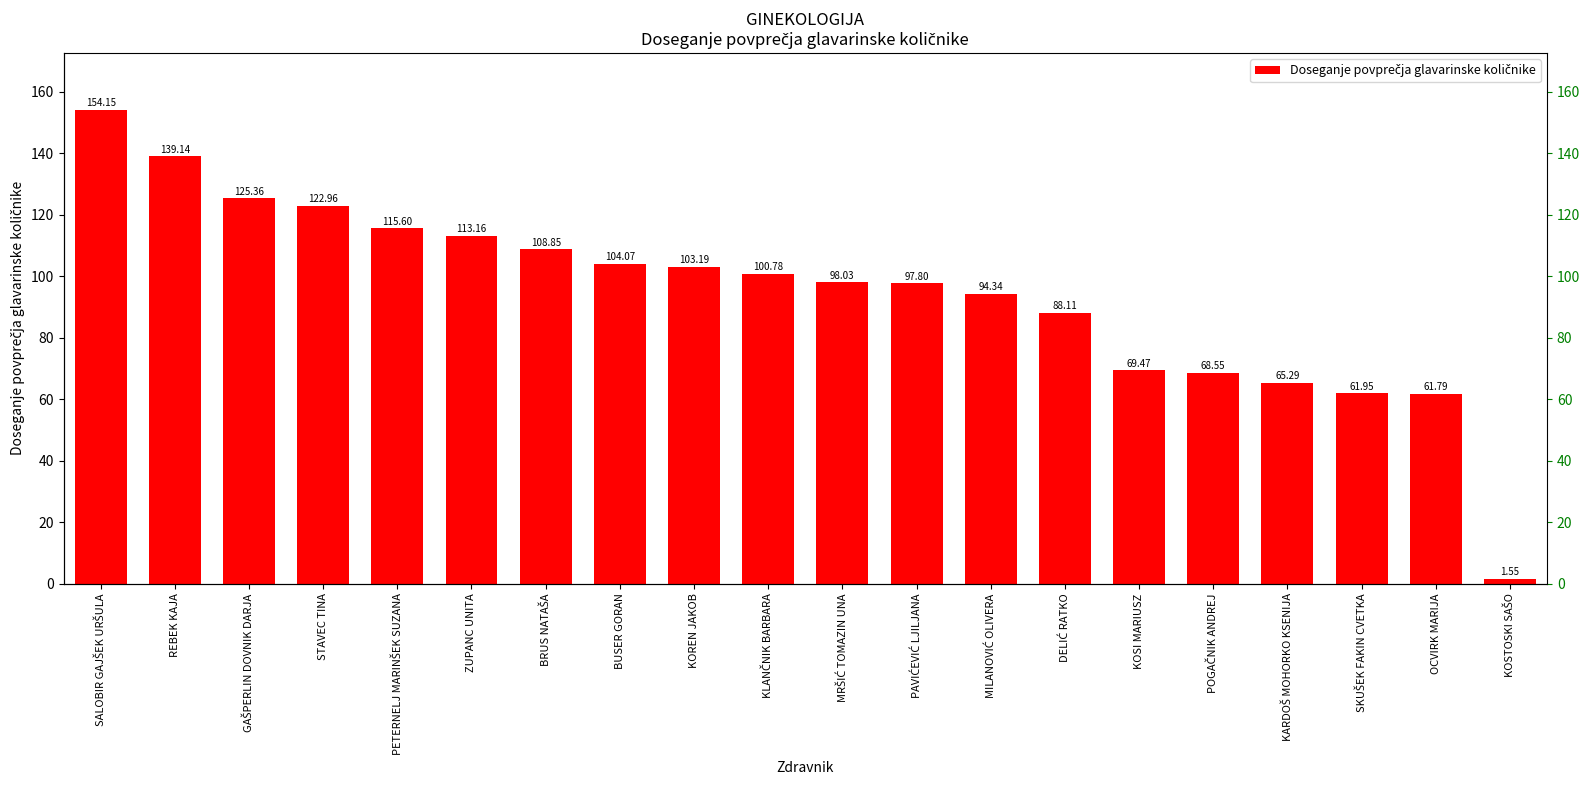

List the labels in order of value, largest first.

SALOBIR GAJŠEK URŠULA, REBEK KAJA, GAŠPERLIN DOVNIK DARJA, STAVEC TINA, PETERNELJ MARINŠEK SUZANA, ZUPANC UNITA, BRUS NATAŠA, BUSER GORAN, KOREN JAKOB, KLANČNIK BARBARA, MRŠIĆ TOMAZIN UNA, PAVIĆEVIĆ LJILJANA, MILANOVIĆ OLIVERA, DELIĆ RATKO, KOSI MARIUSZ, POGAČNIK ANDREJ, KARDOŠ MOHORKO KSENIJA, SKUŠEK FAKIN CVETKA, OCVIRK MARIJA, KOSTOSKI SAŠO